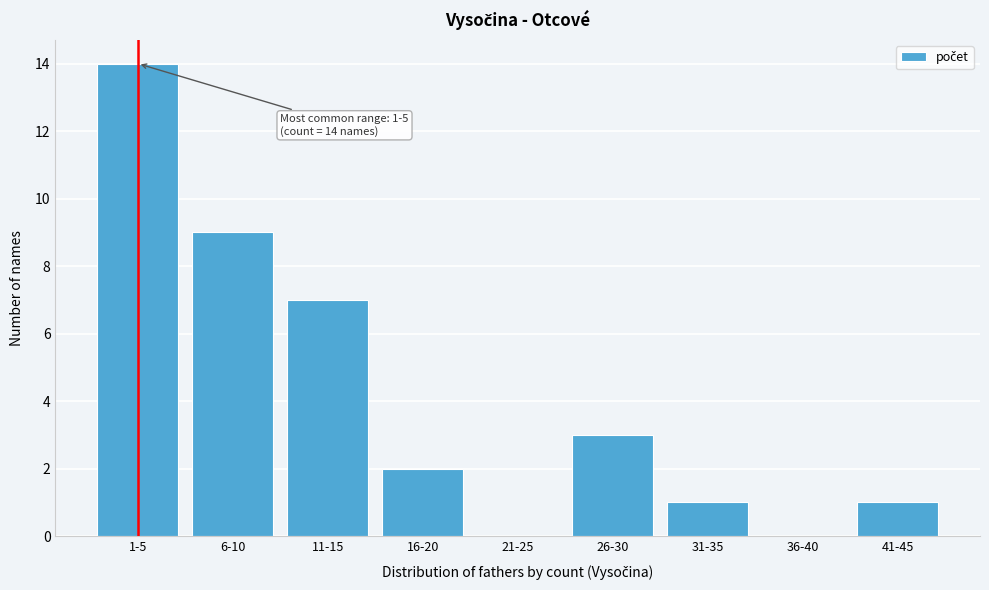

Reading left to right, transcribe all the data shown in this chart.

1-5=14	6-10=9	11-15=7	16-20=2	21-25=0	26-30=3	31-35=1	36-40=0	41-45=1